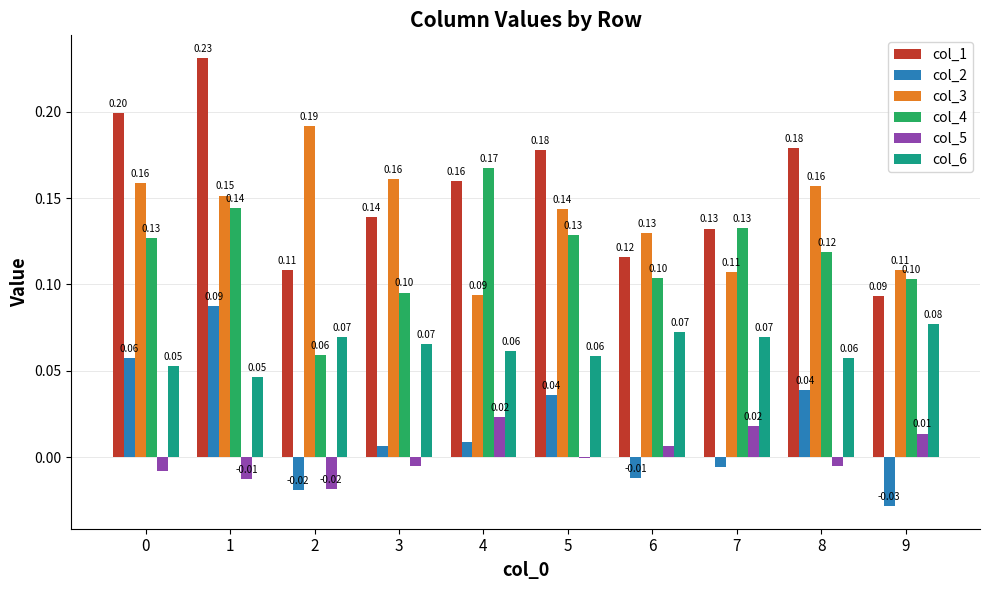

How many groups of bars are there?

10